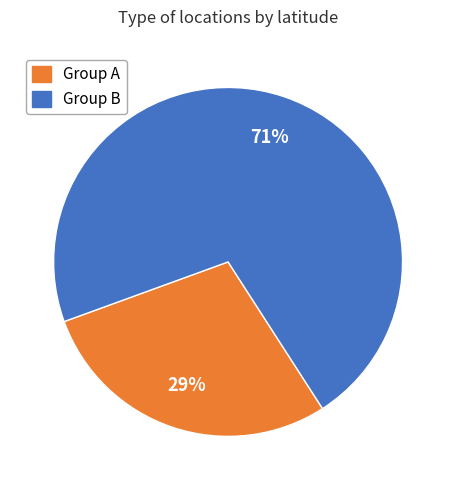

Is there a majority slice in this chart?

Yes